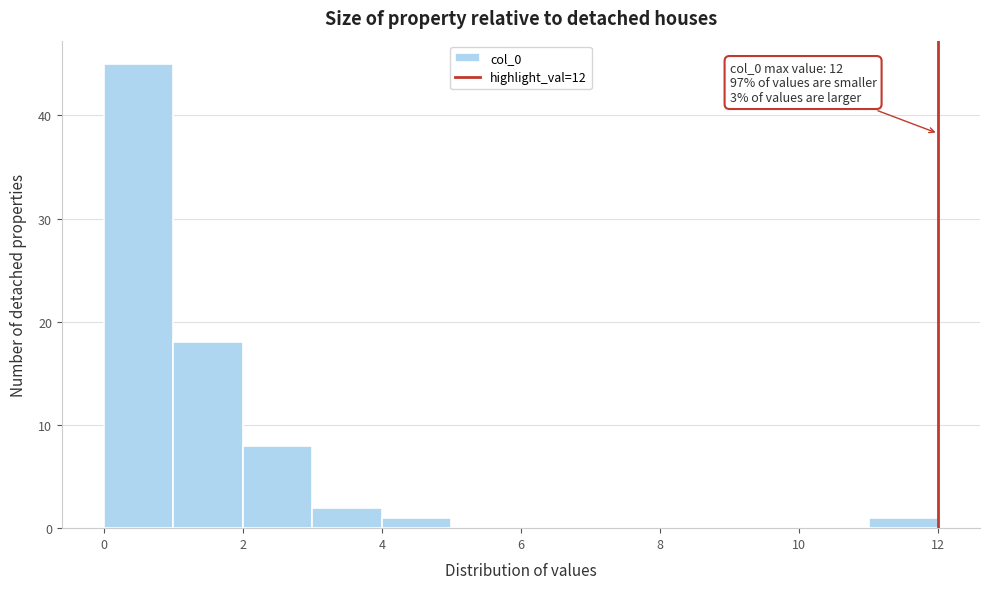

Which range on the x-axis has the tallest bar?

0 to 1